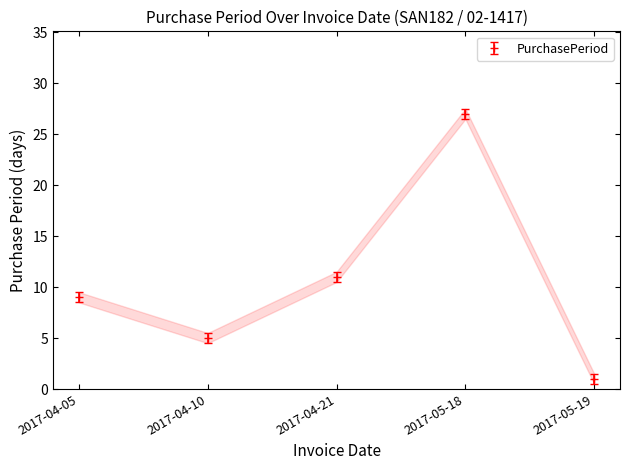

The value at 2017-04-05 is 15. True or false?

False